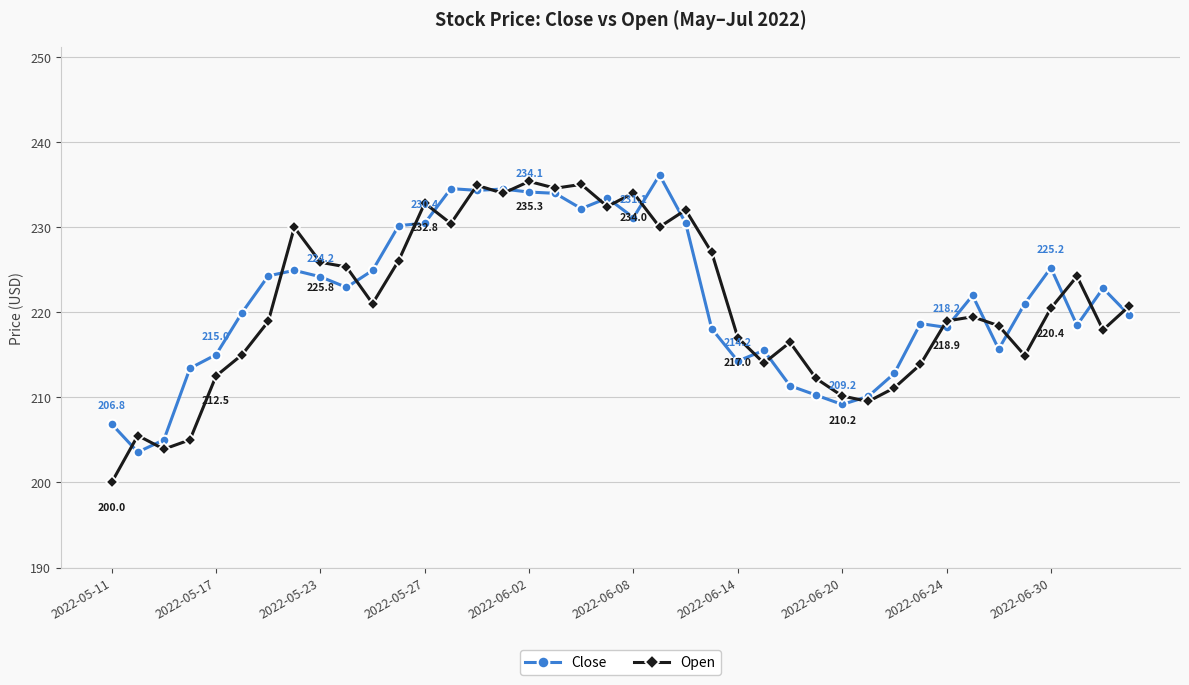

What is the value of the Close point at the 22nd from the left?

236.1